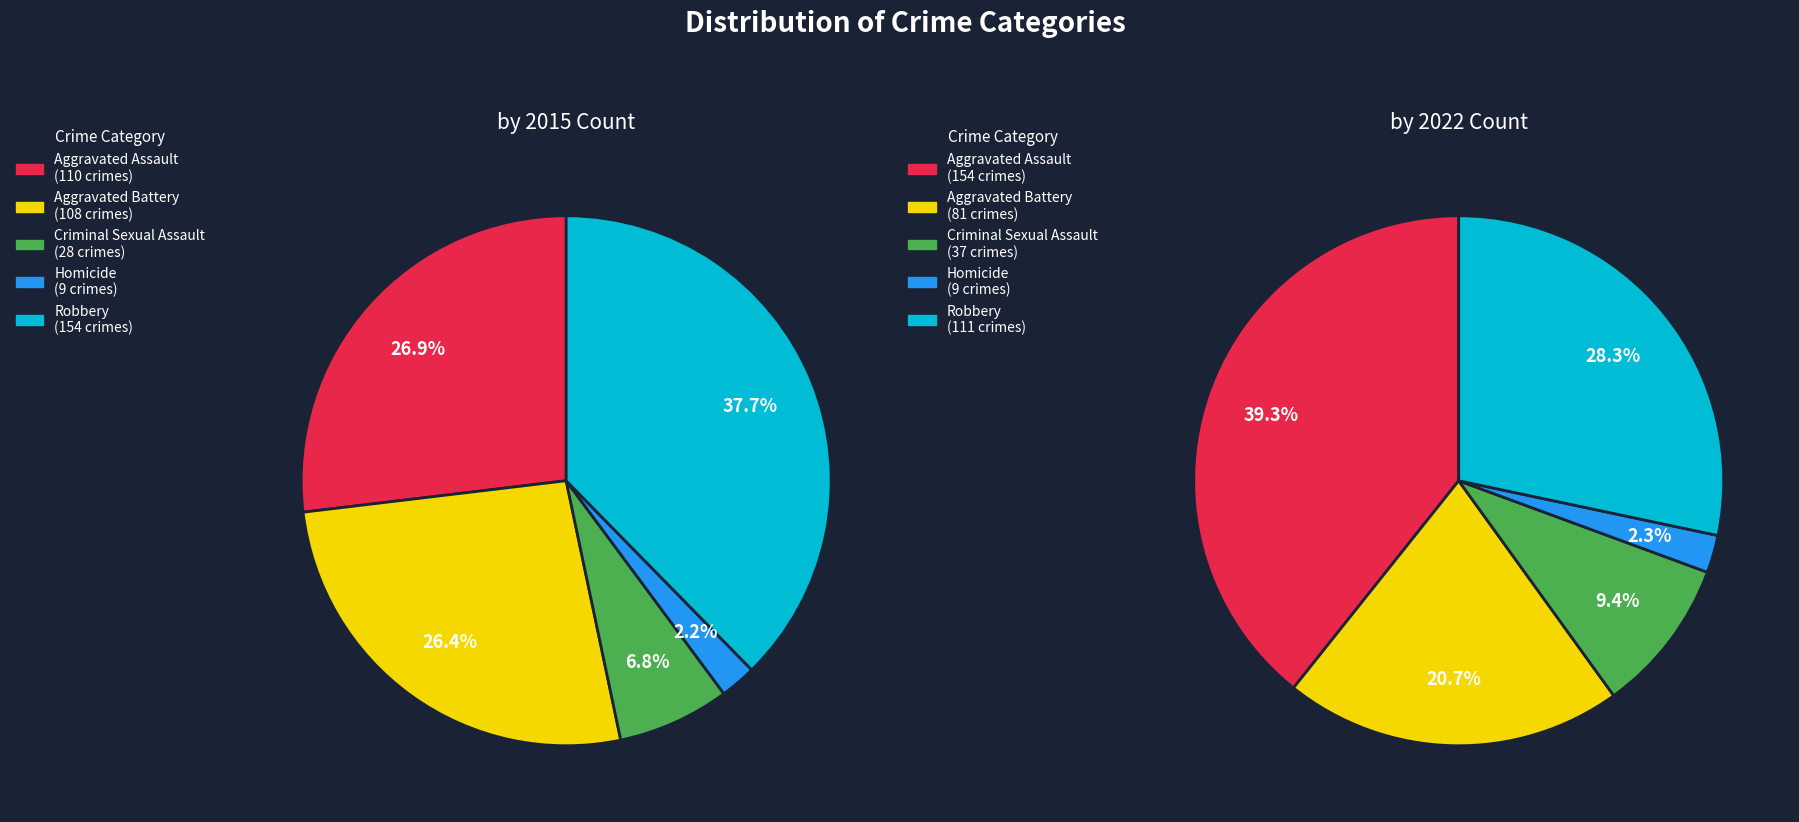

How much of the chart is everything except Criminal Sexual Assault?

93.2%